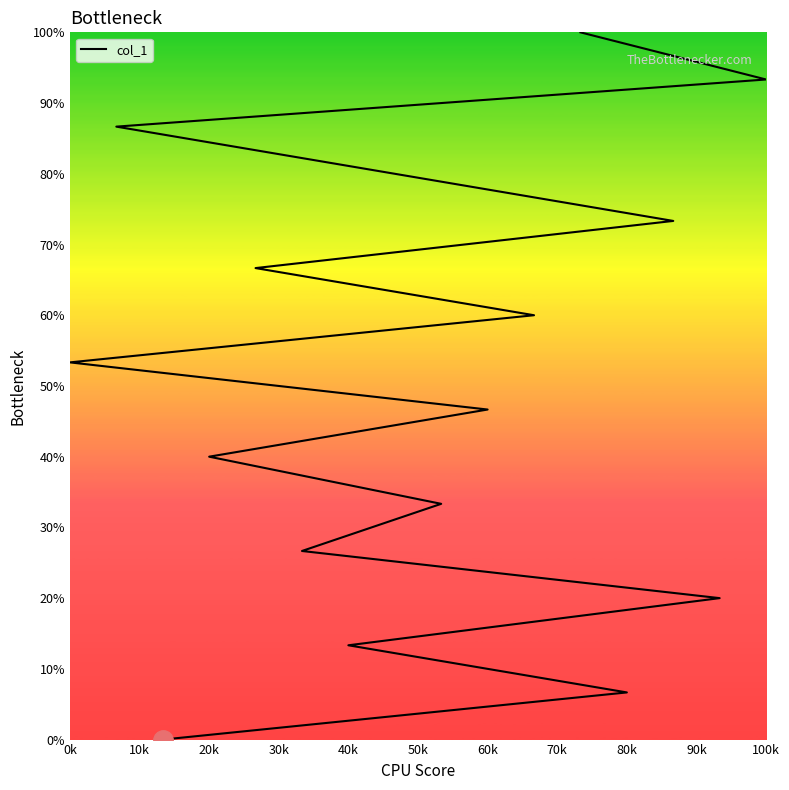

What is the difference between the values at 100k and 14?

26.7